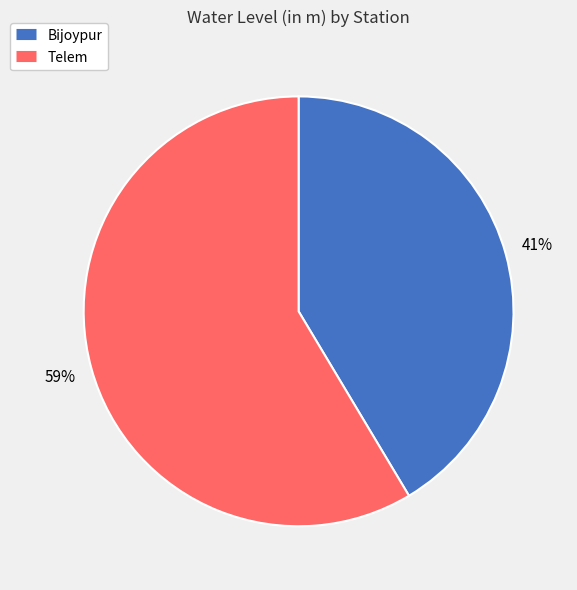

To the nearest percent, what is the average slice percentage?

50%